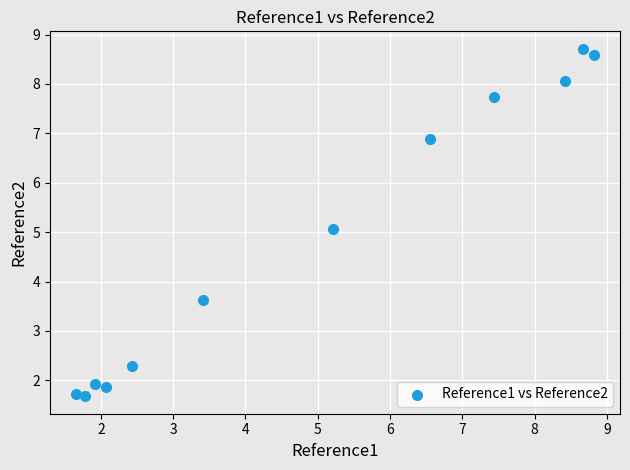

What is the range of X values (max minus min)?

7.2